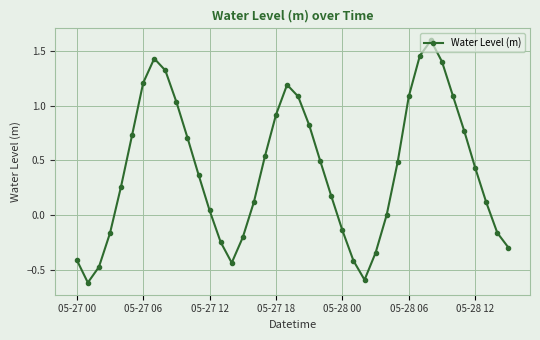

What is the difference between the maximum and second lowest values?

2.2